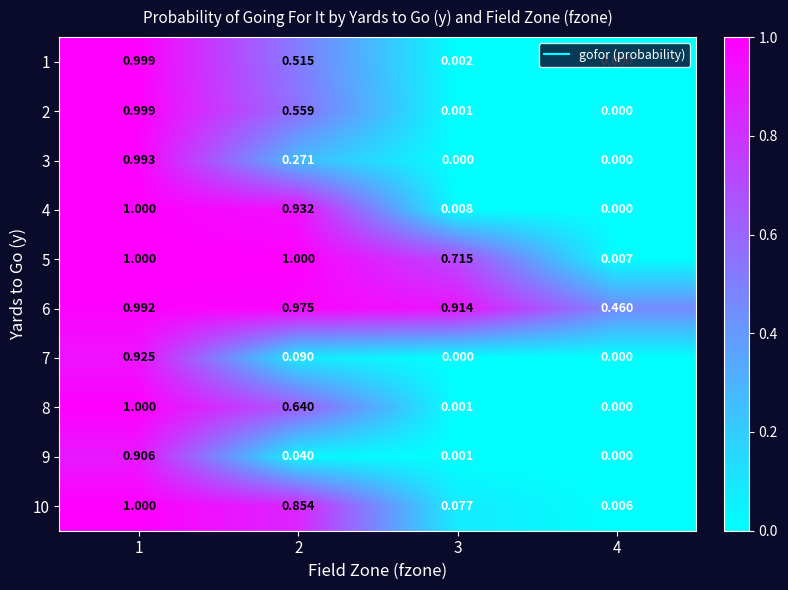

Which category has the highest value across all series?

1